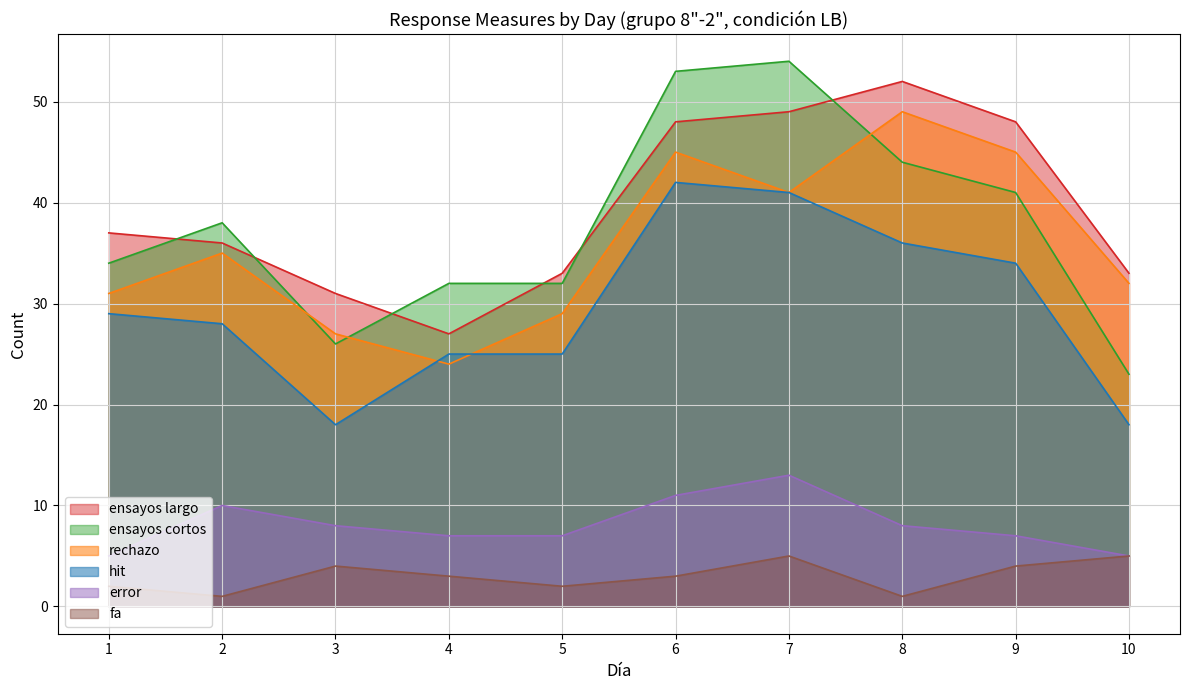

How many lines are shown in the chart?

6